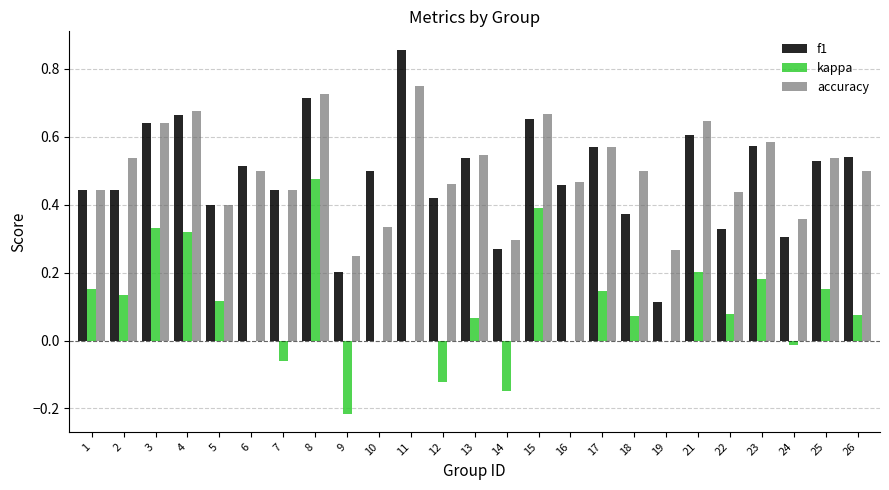

What is the total value across all series at 25?

1.2